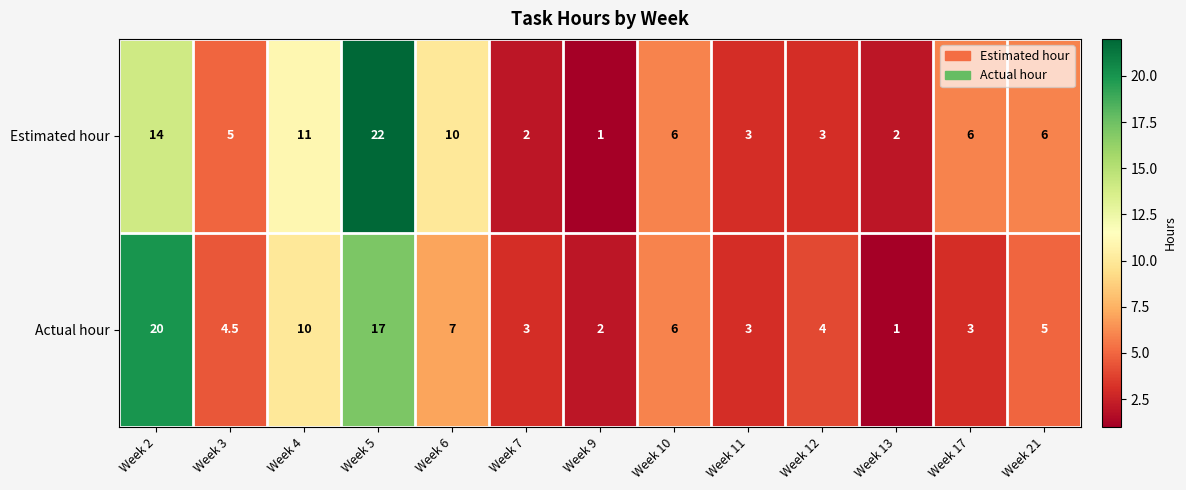

How many values in the Actual hour series are below 4?

5